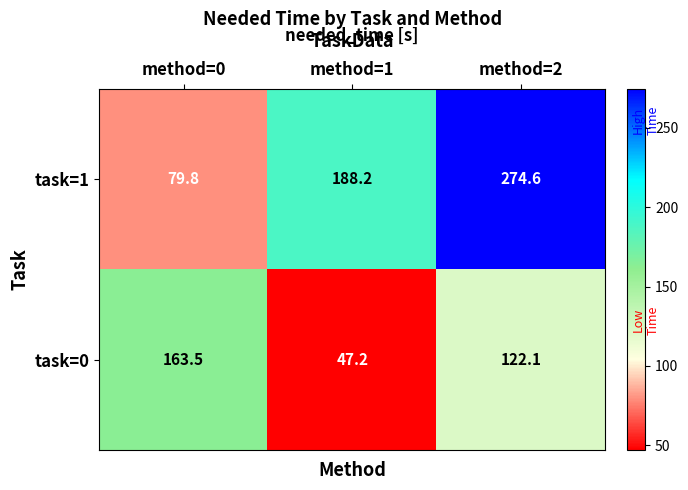

What is the difference between the task=0 values at method=1 and method=2?

74.9